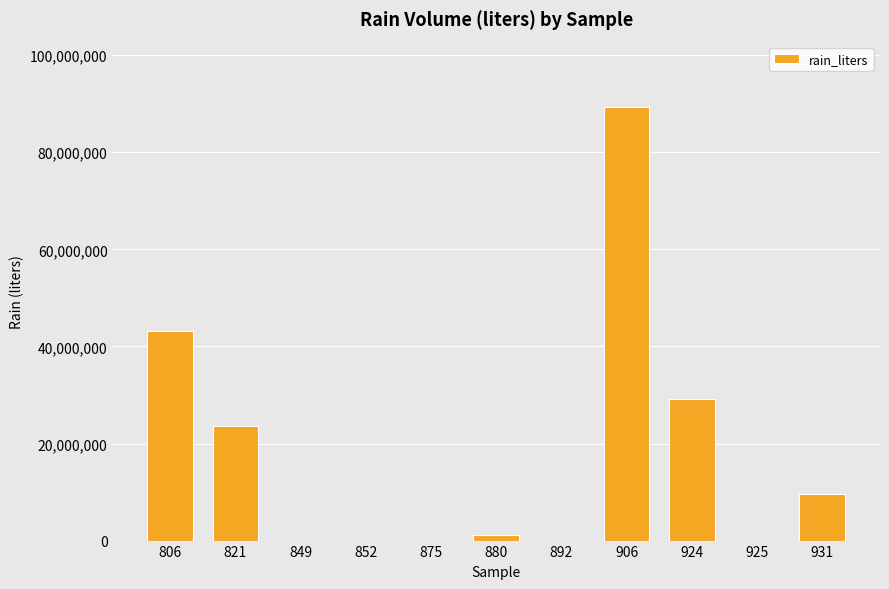

How many categories are shown in the chart?

11